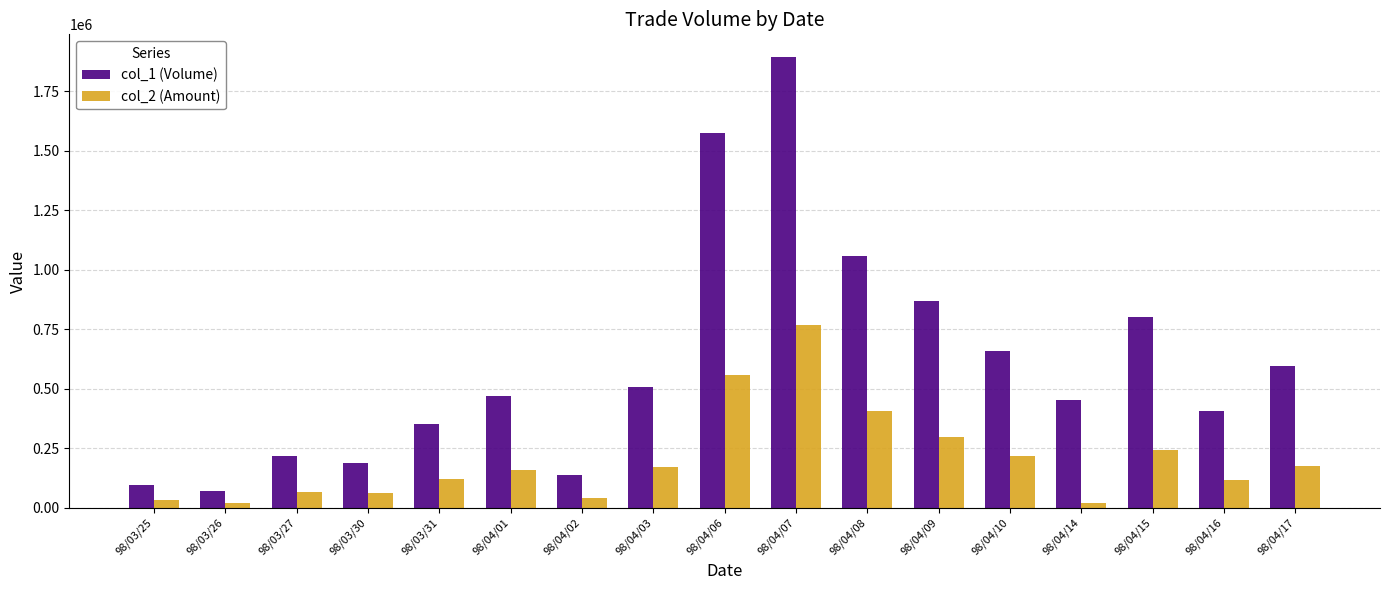

At which label is col_2 (Amount) closest to 393360?

98/04/08